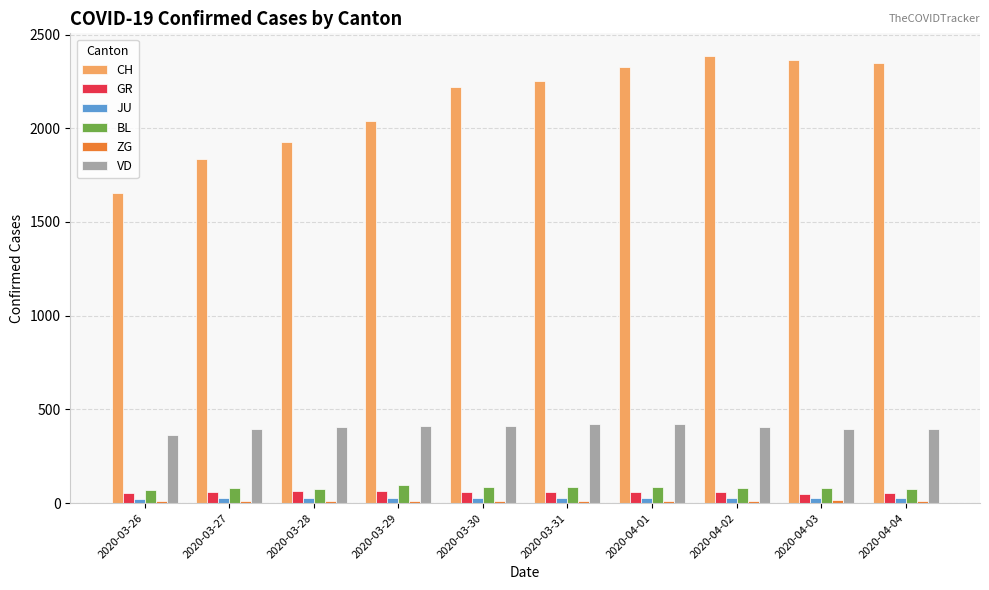

The value of GR at 2020-04-02 is 60. True or false?

True